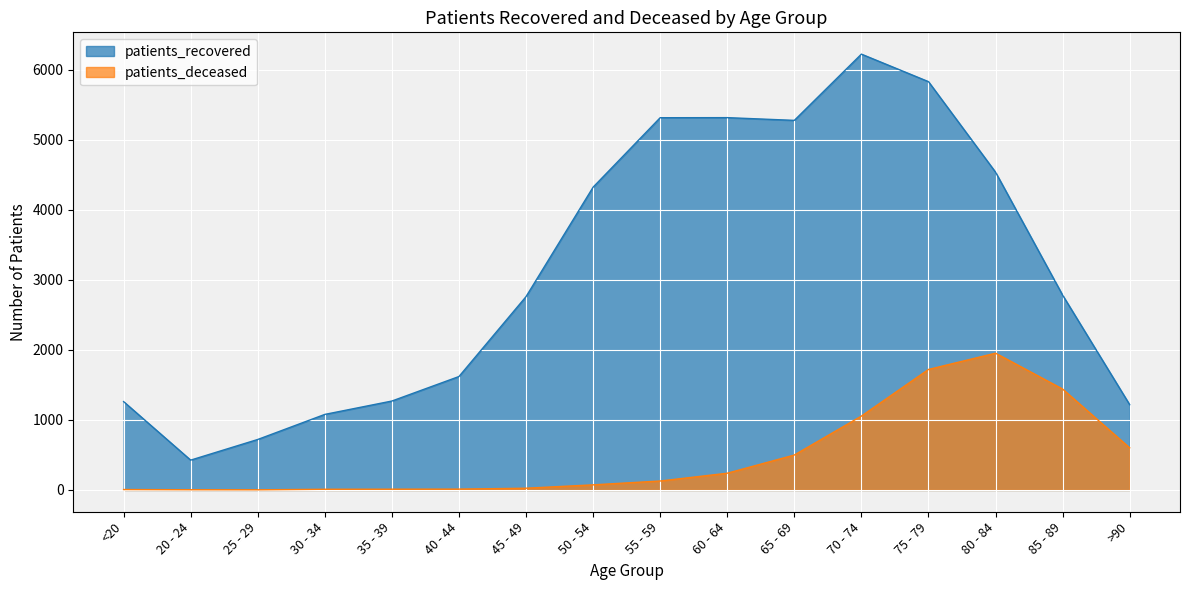

What is the difference between the maximum and minimum values in the patients_deceased series?

1951